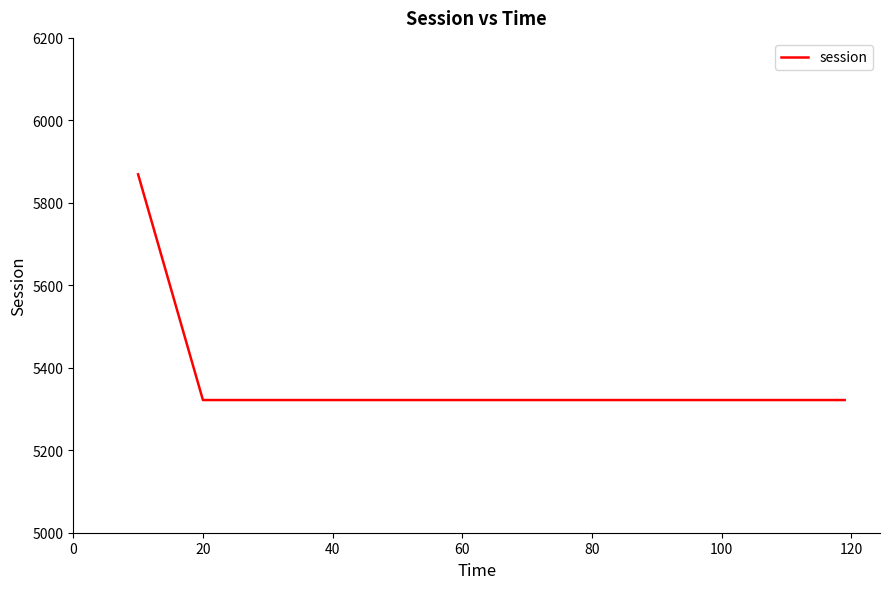

What is the difference between the maximum and minimum values?

547.3